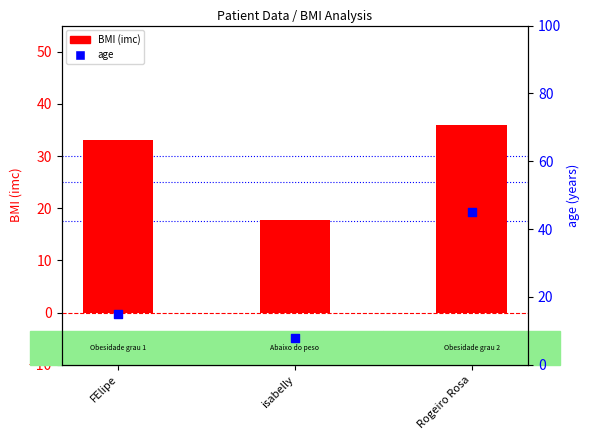

Which series has the widest spread of Y values?

age